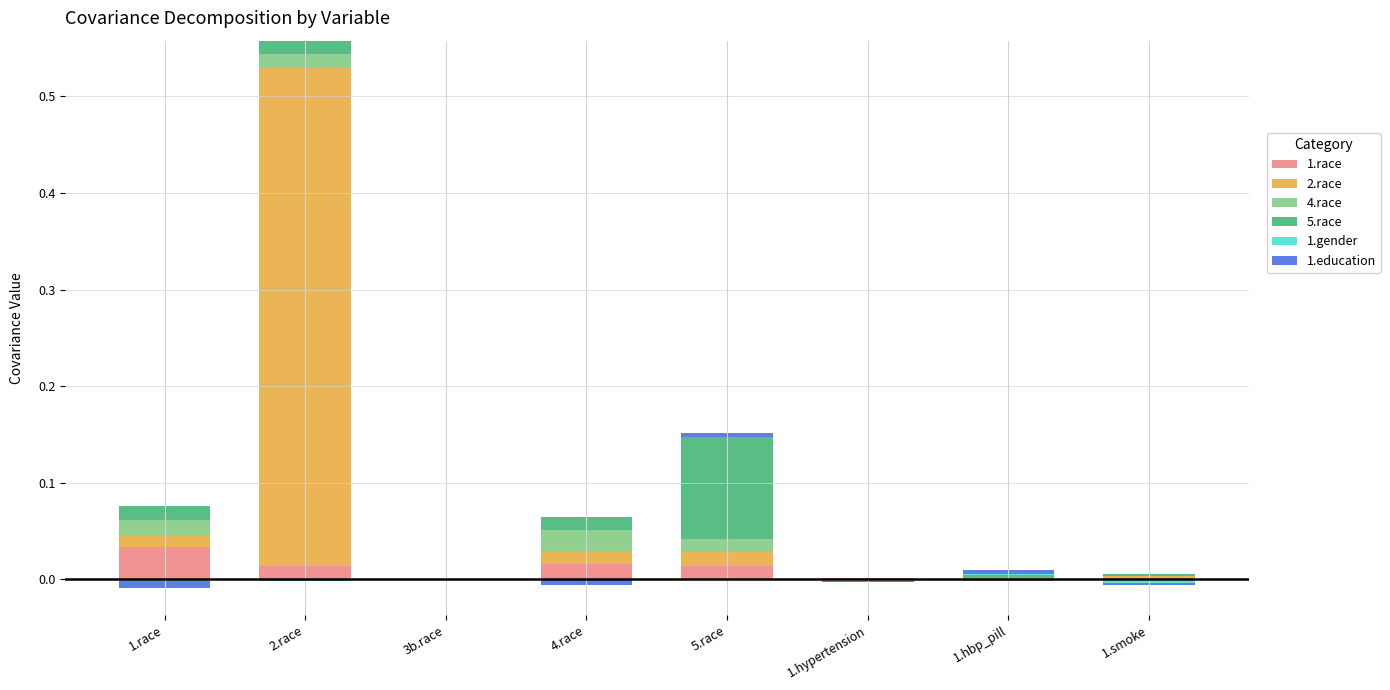

How many values in the 1.gender series exceed 0?

2